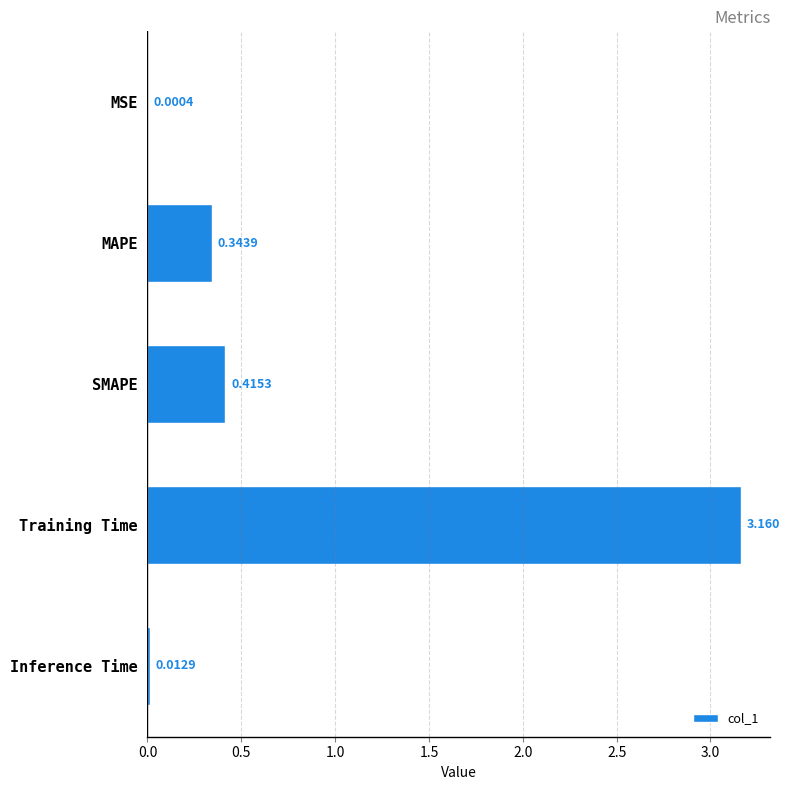

Between Inference Time and SMAPE, which is larger?

SMAPE